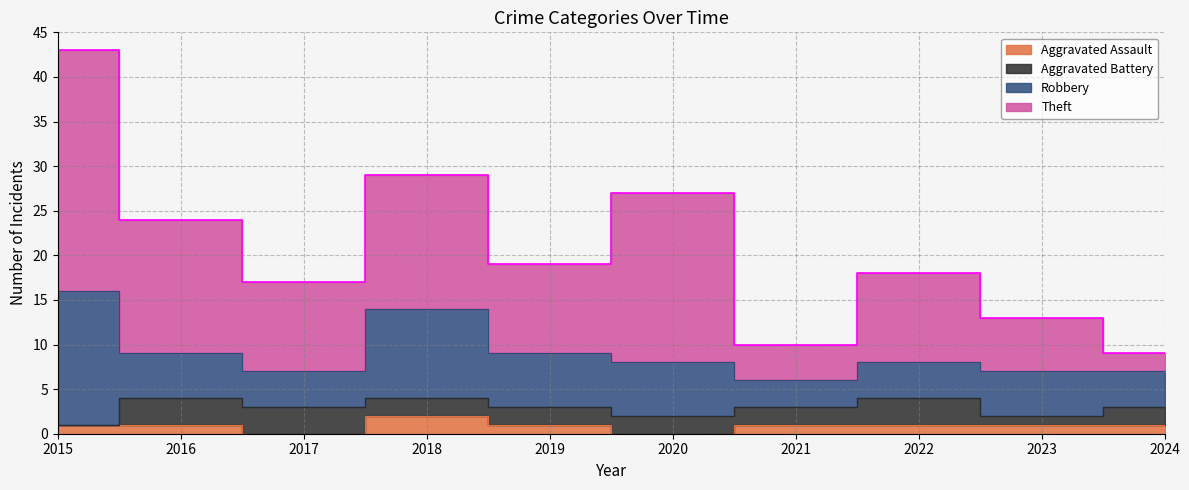

True or false: Theft and Aggravated Assault cross at least once.

False